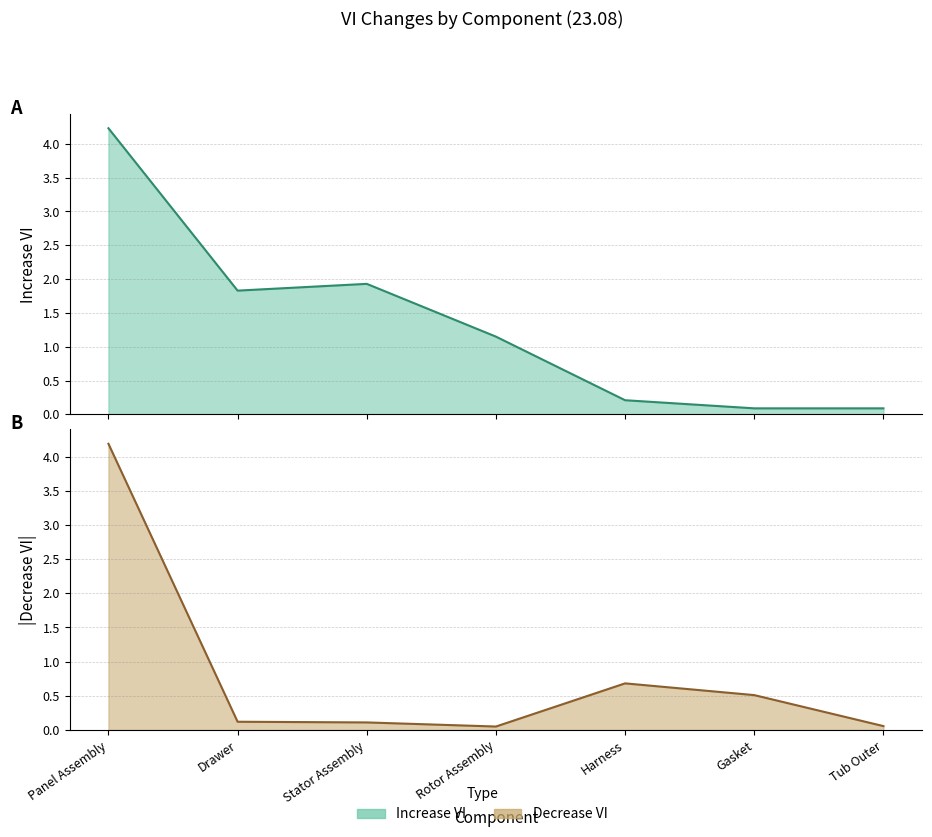

Where is the first local minimum for Increase VI?

Drawer